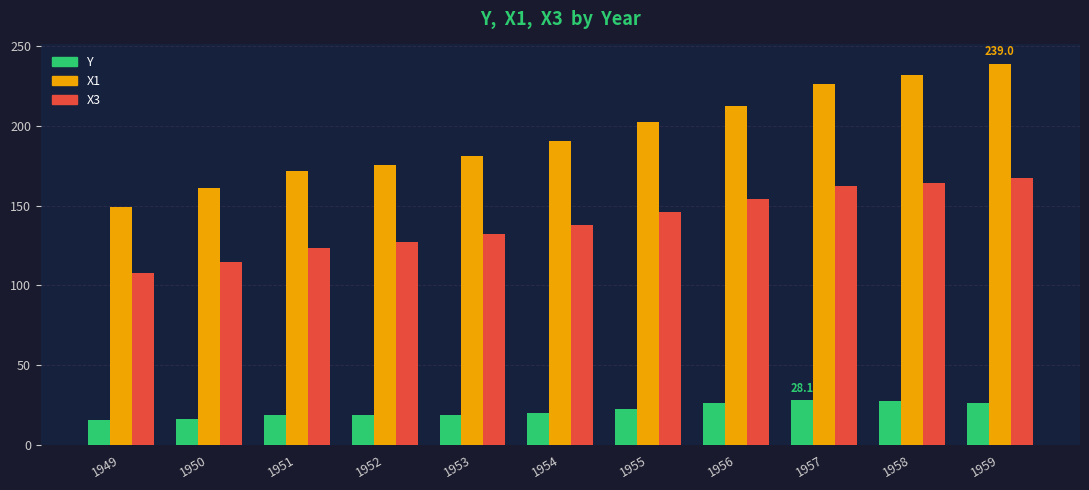

List the series in order of their overall mean, lowest first.

Y, X3, X1